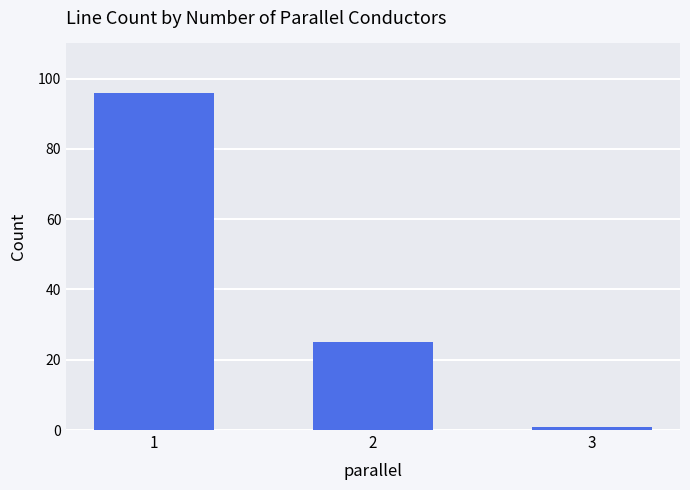

Which label corresponds to the smallest value in the chart?

3